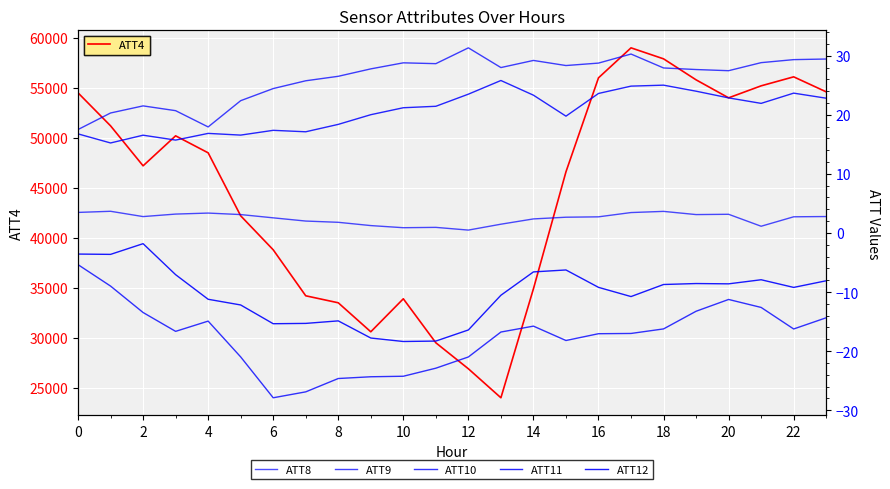

What is the minimum value shown in the chart?

-27.9